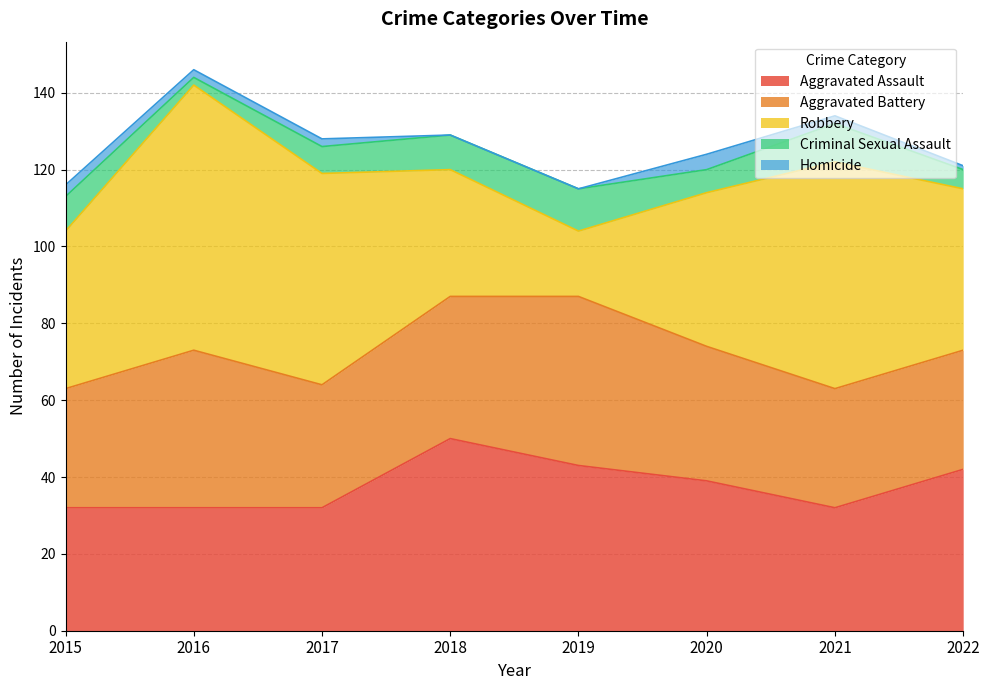

Reading left to right, extract all data points from this chart.

Aggravated Assault: 32	32	32	50	43	39	32	42
Aggravated Battery: 31	41	32	37	44	35	31	31
Robbery: 41	69	55	33	17	40	59	42
Criminal Sexual Assault: 9	2	7	9	11	6	10	5
Homicide: 3	2	2	0	0	4	2	1